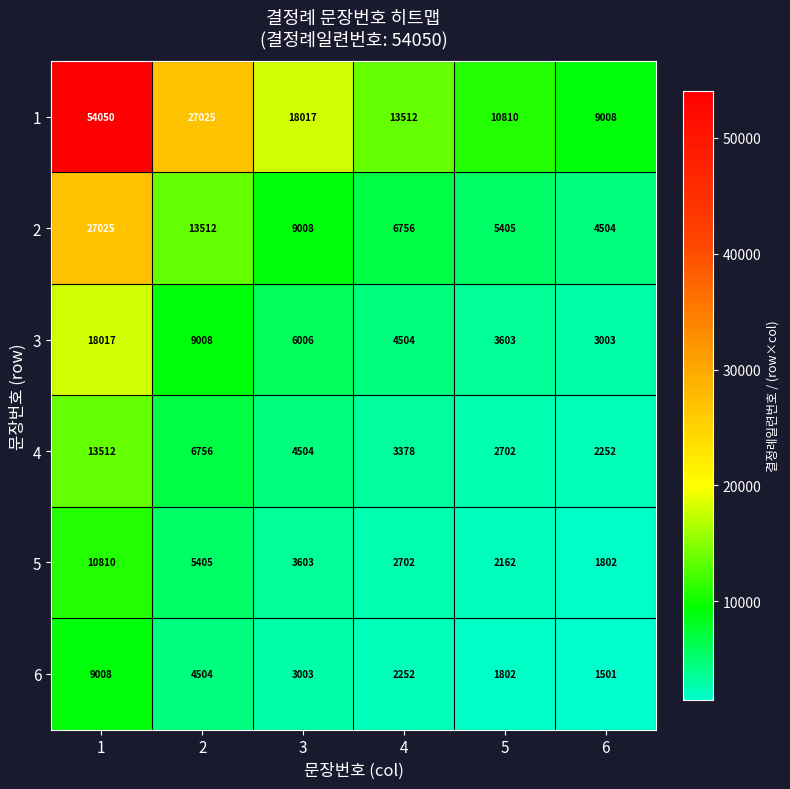

What is the spread (max minus min) of values at 5?

9008